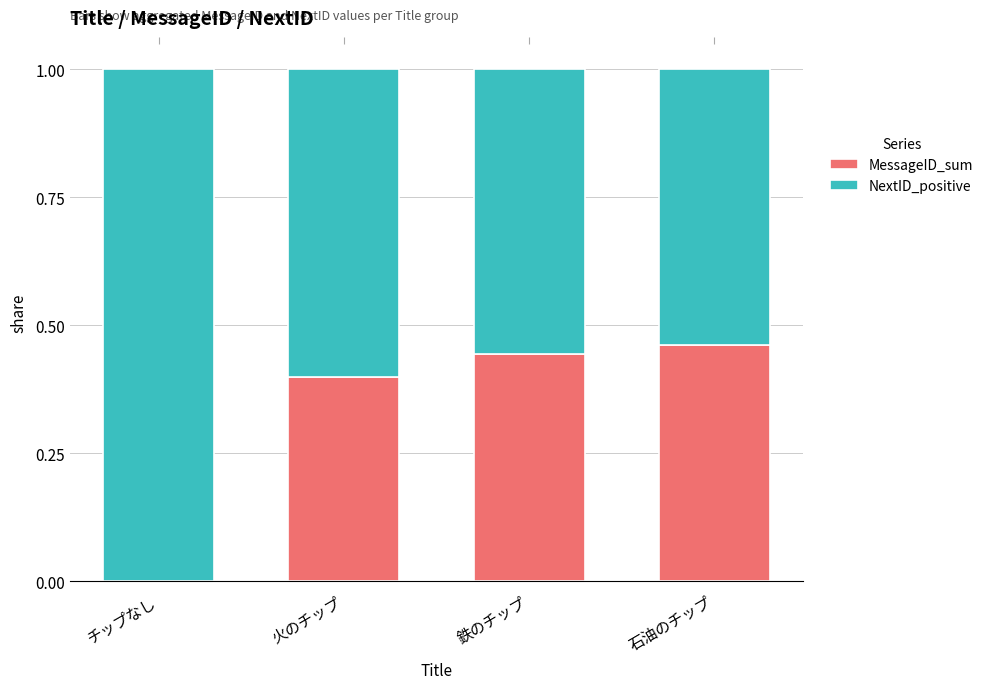

How many series are shown in this chart?

2